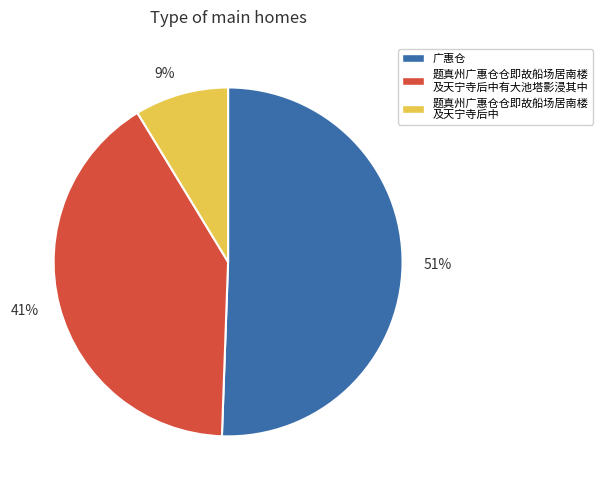

To the nearest percent, what is the average slice percentage?

33%